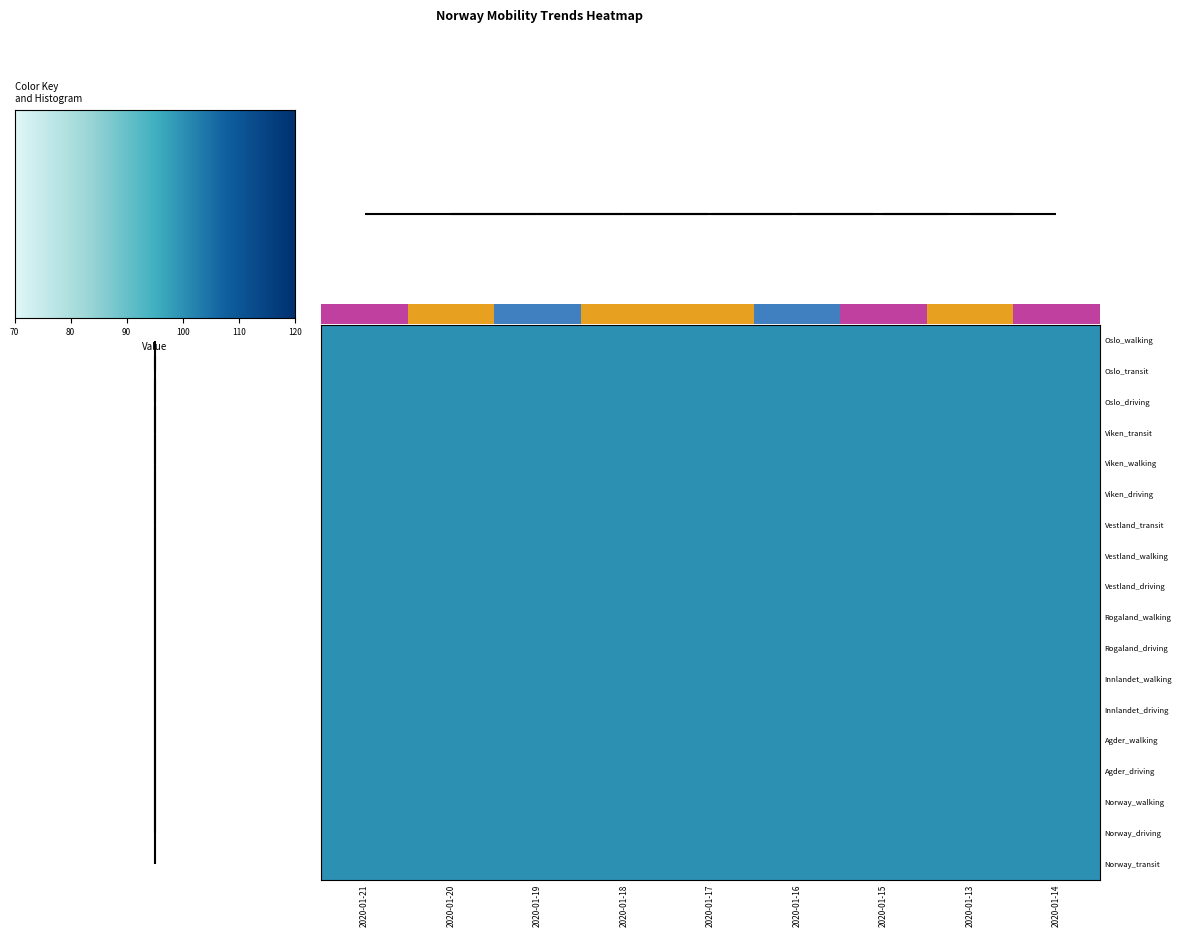

The value of Innlandet_walking at 3 is 43.6. True or false?

False